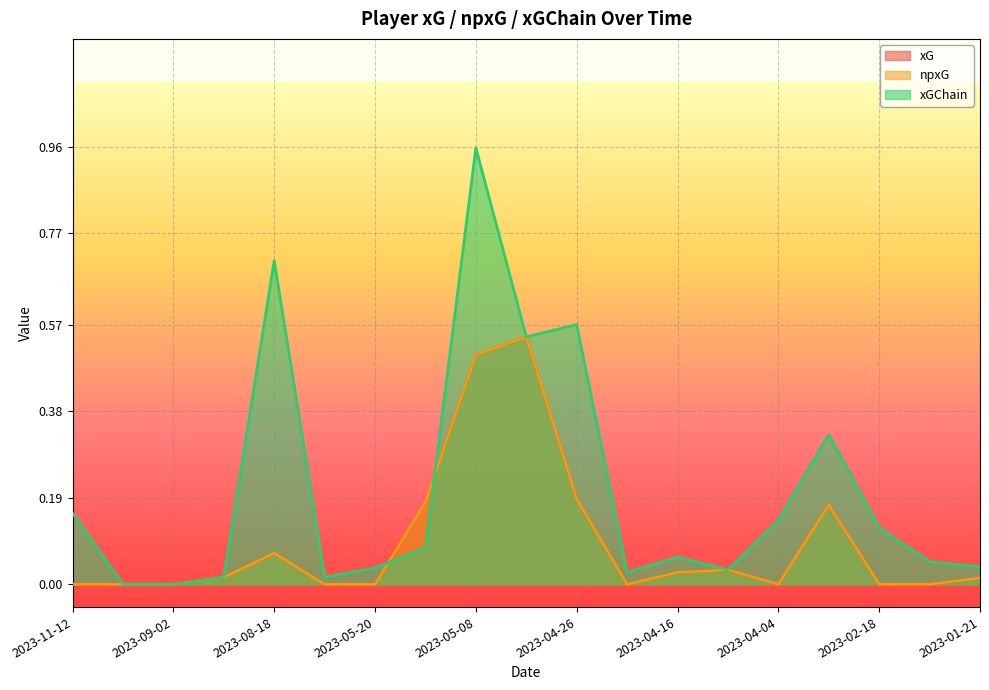

The npxG series shows 0.0 at 2023-04-16. True or false?

False